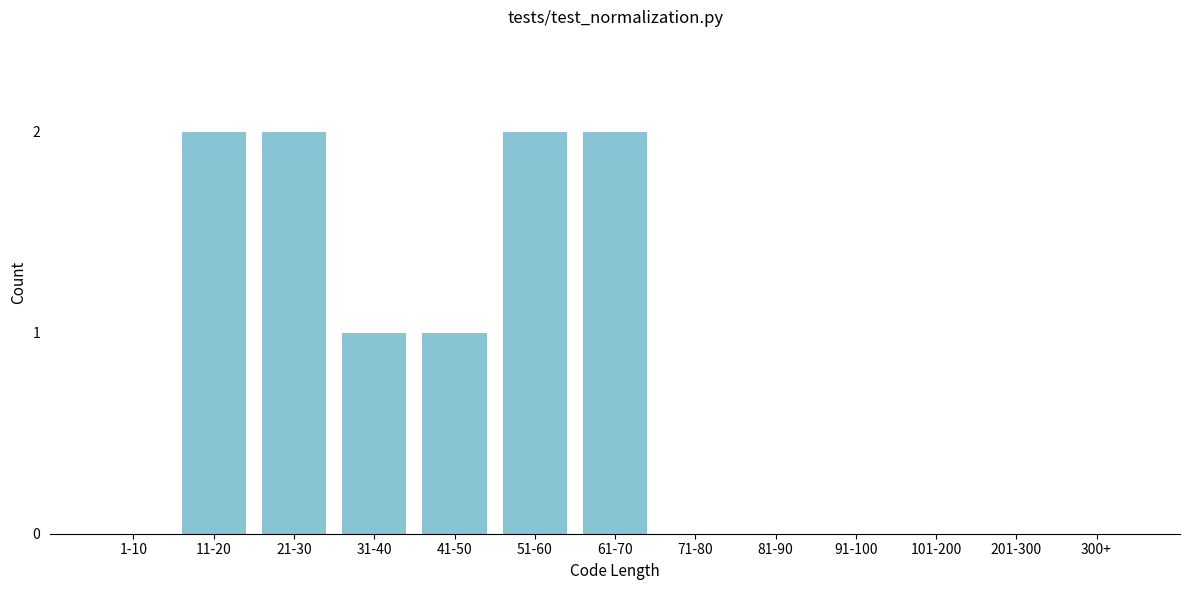

Reading left to right, transcribe all the data shown in this chart.

1-10=0	11-20=2	21-30=2	31-40=1	41-50=1	51-60=2	61-70=2	71-80=0	81-90=0	91-100=0	101-200=0	201-300=0	300+=0